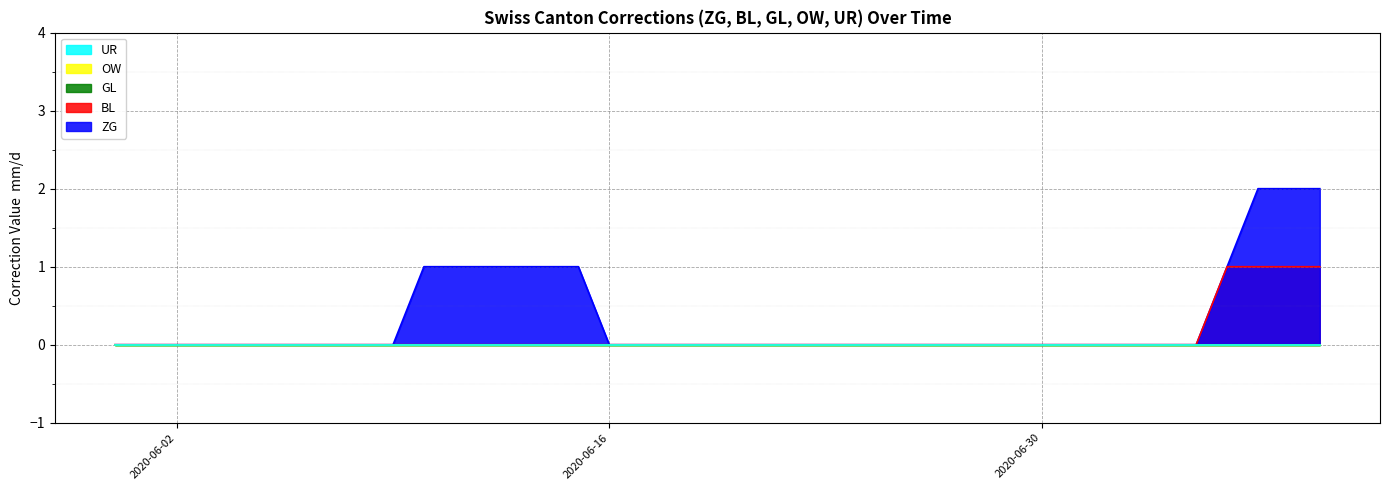

What is the total value across all series at 2020-06-12?

1